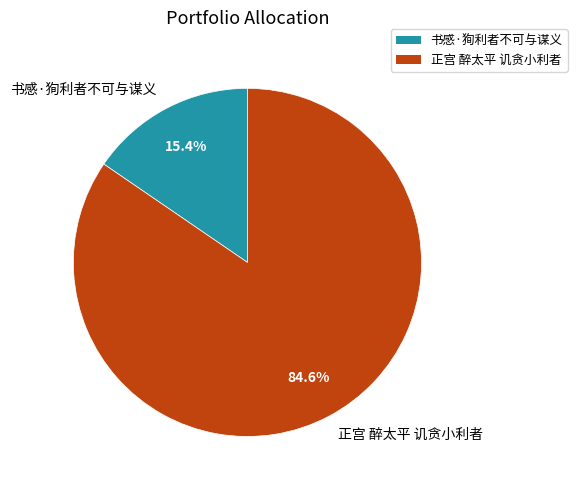

What percentage is the 正宫 醉太平 讥贪小利者 slice, to the nearest percent?

85%